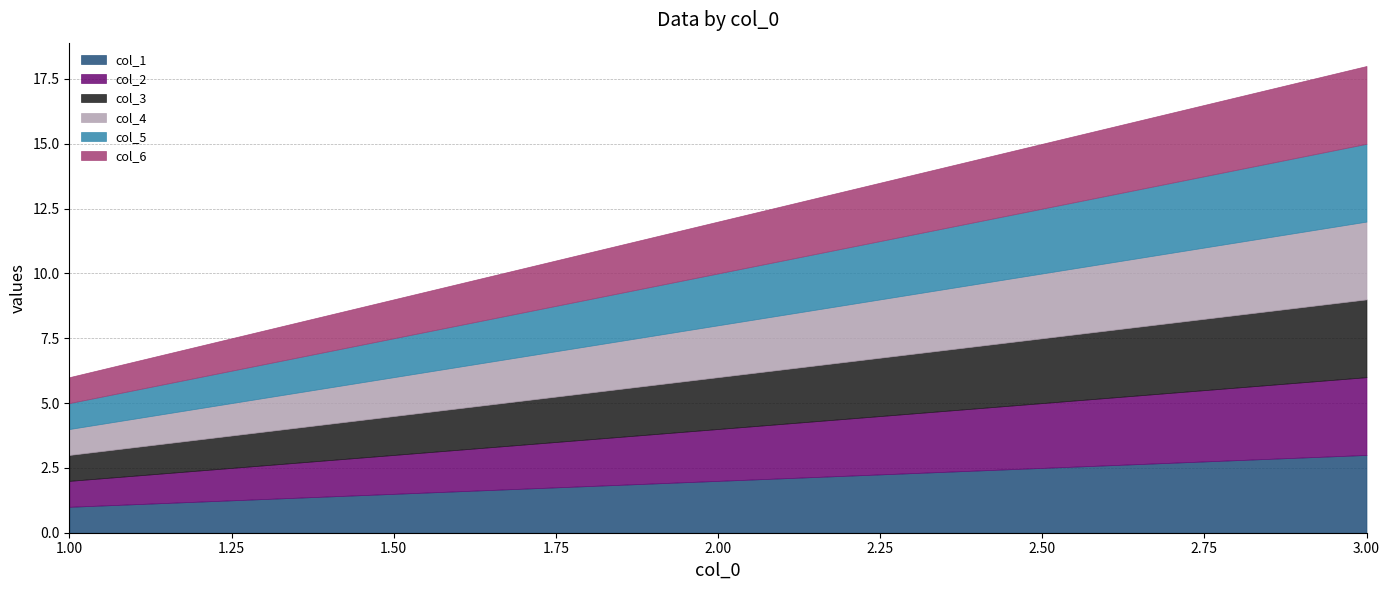

Between 1 and 3, which series saw the biggest shift?

col_1